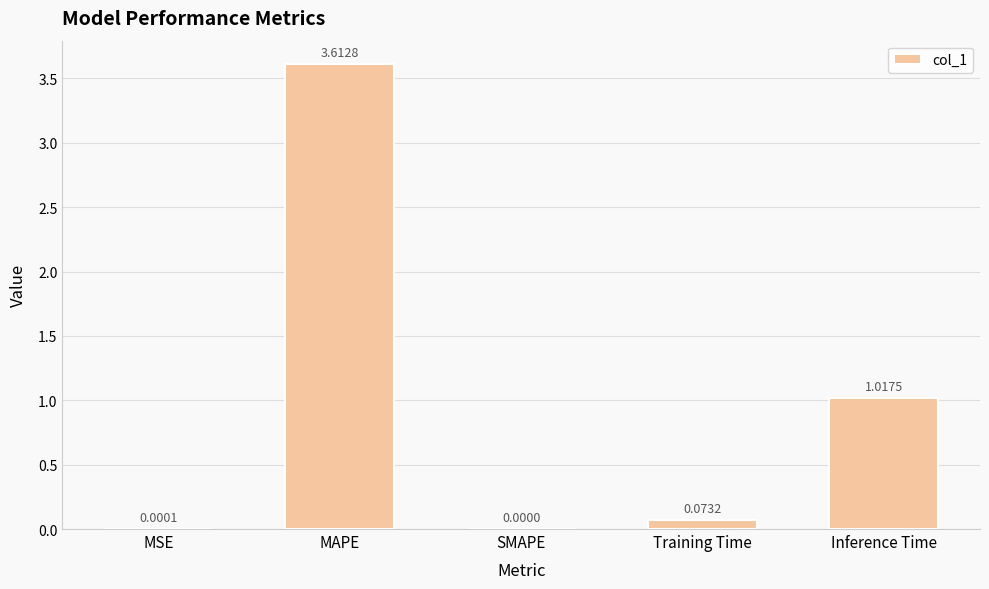

Where is the data nearest to the value 1?

Inference Time